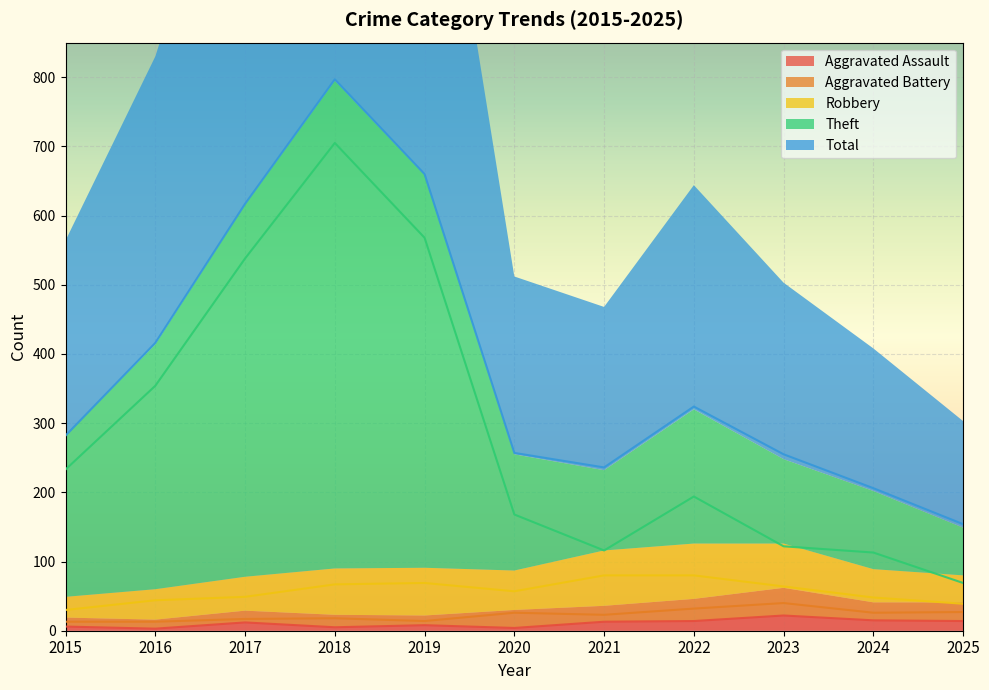

Reading left to right, what are all the values shown in this chart?

Aggravated Assault: 6	3	12	5	8	4	13	14	22	15	14
Aggravated Battery: 13	13	17	18	14	26	23	32	40	26	27
Robbery: 30	44	49	67	69	57	80	80	64	48	39
Theft: 233	354	538	705	568	168	116	194	122	113	69
Total: 282	416	617	797	660	257	236	324	255	206	154